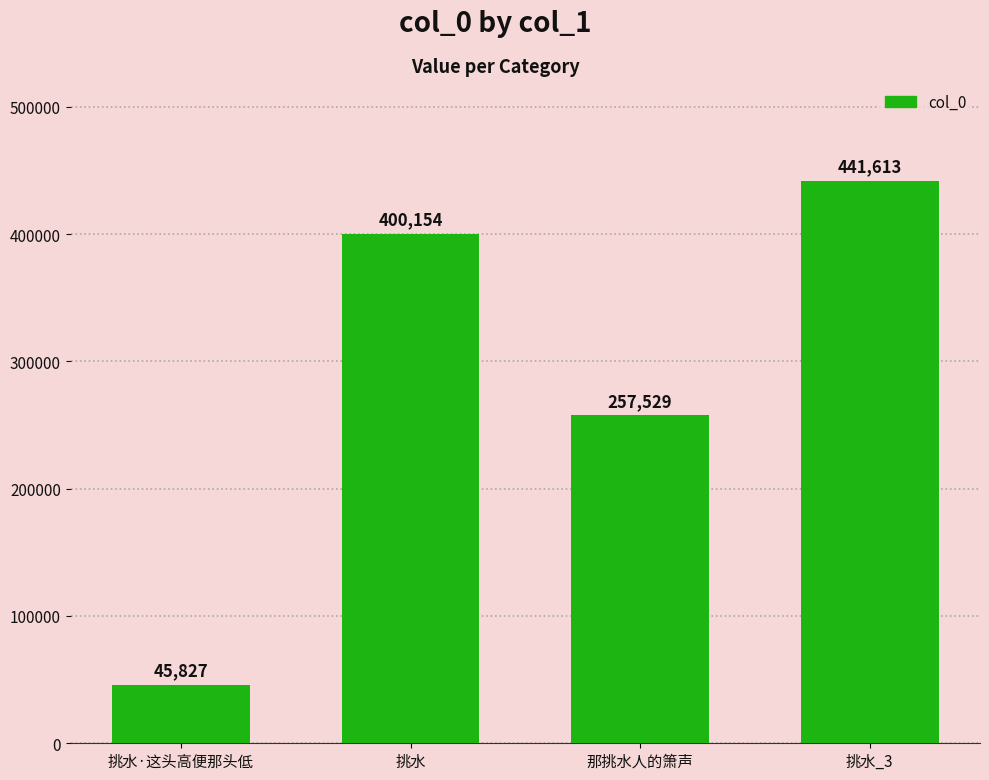

How many categories are shown in the chart?

4